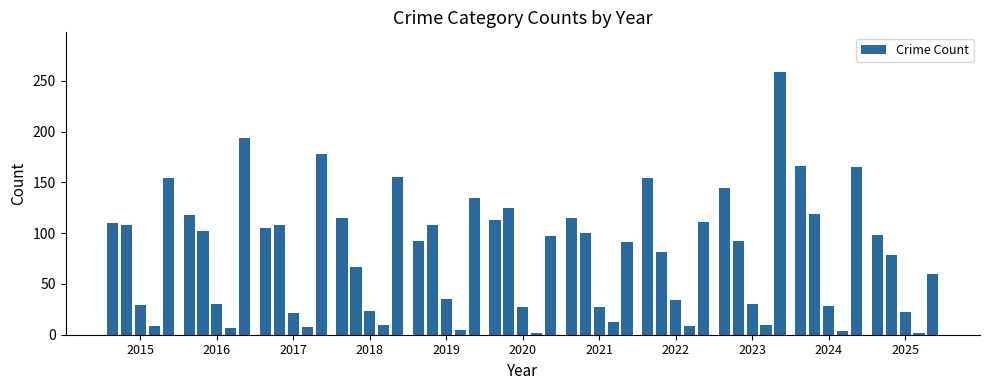

What is the maximum value shown in the chart?

259